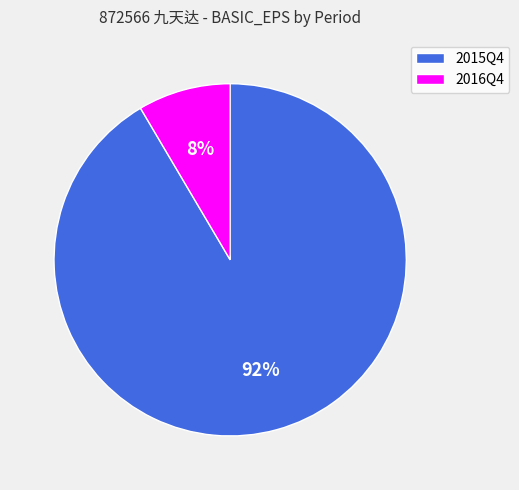

Is it true that 2015Q4 is 99% of the pie?

False